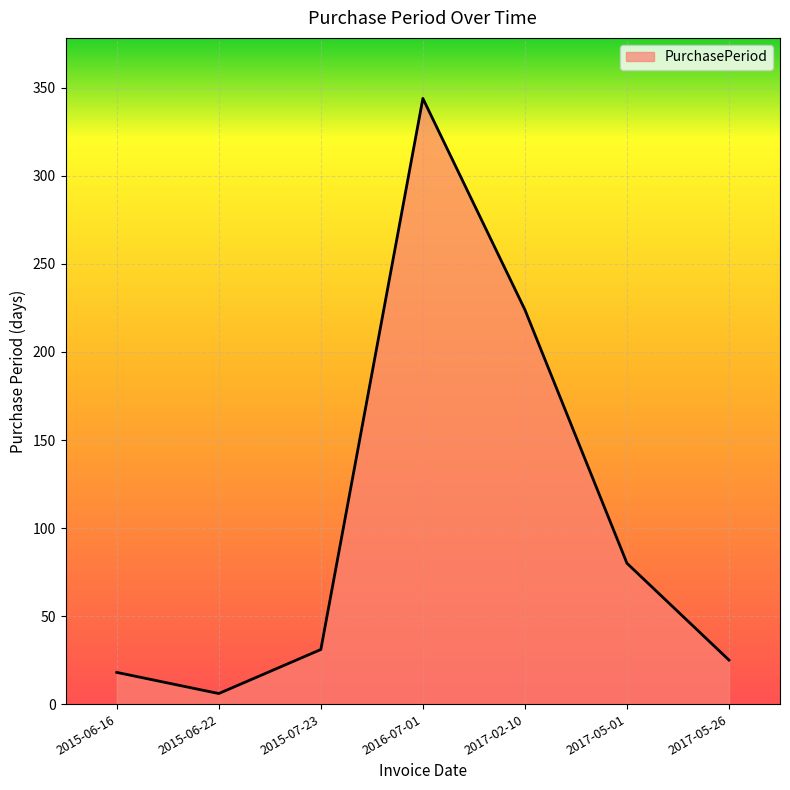

True or false: there are more than 0 points higher than both neighbors.

True